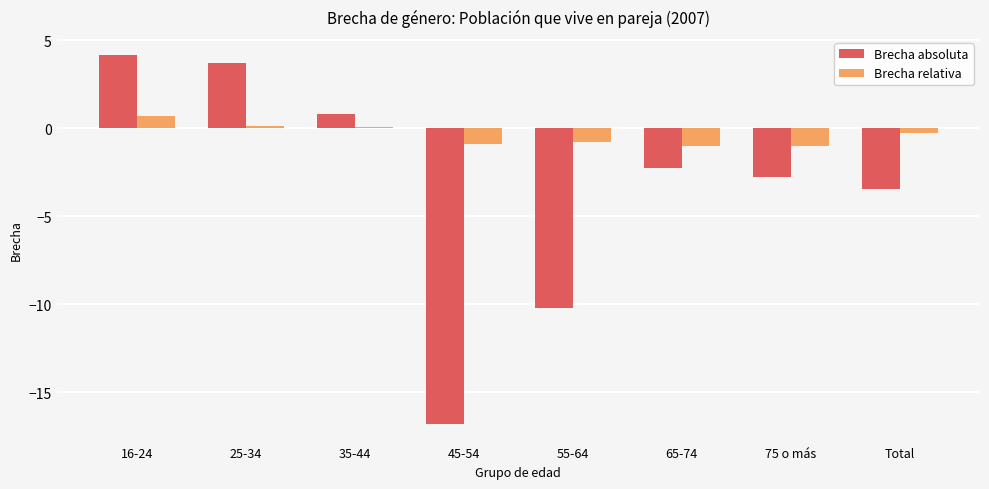

Where is Brecha absoluta nearest to the value -6?

Total